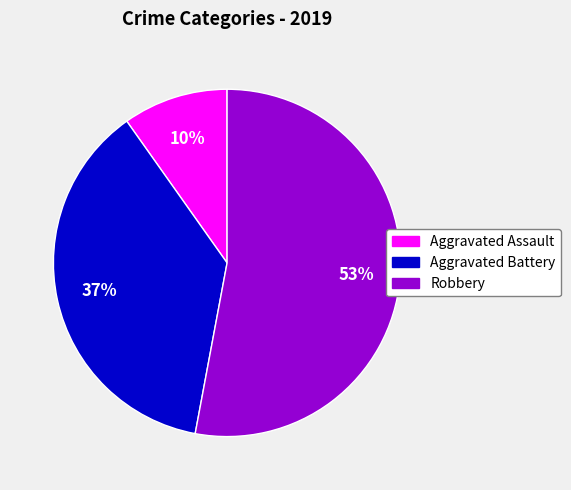

Rank the categories by value from lowest to highest.

Aggravated Assault, Aggravated Battery, Robbery